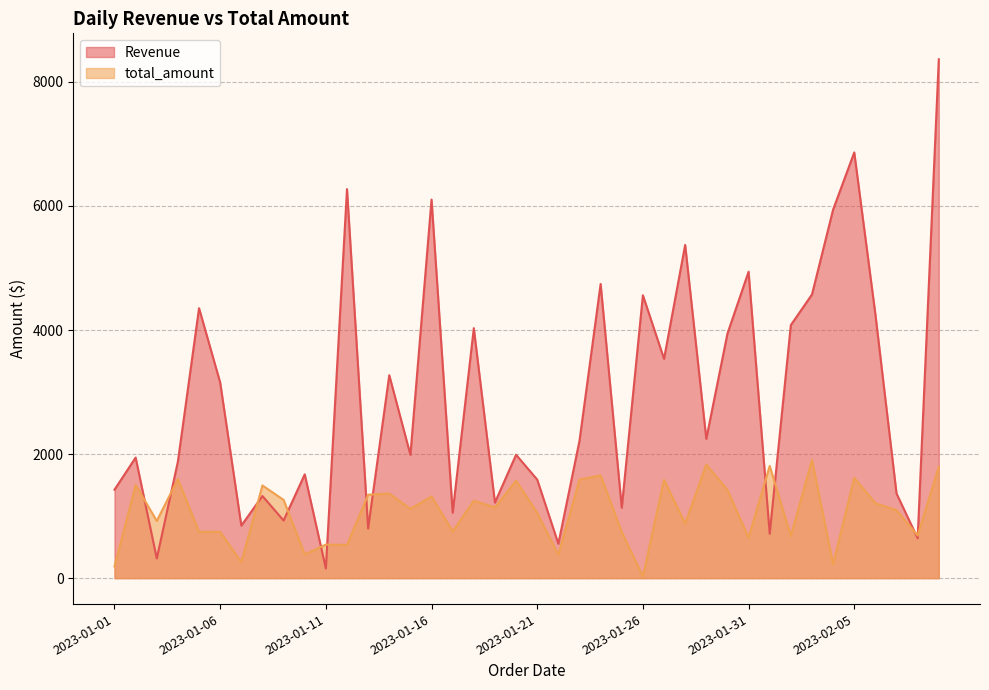

At 2023-02-04, list the series in order from largest to smallest.

Revenue, total_amount